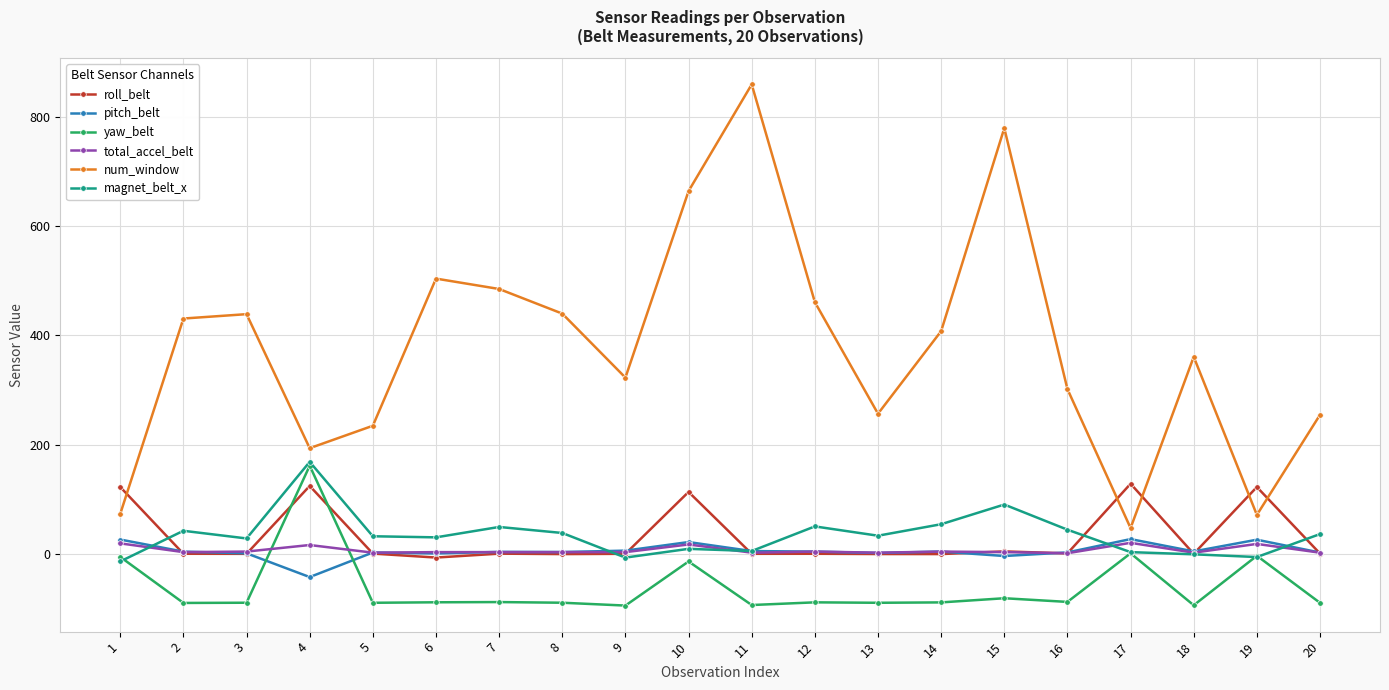

True or false: yaw_belt has more than 0 points higher than both neighbors.

True